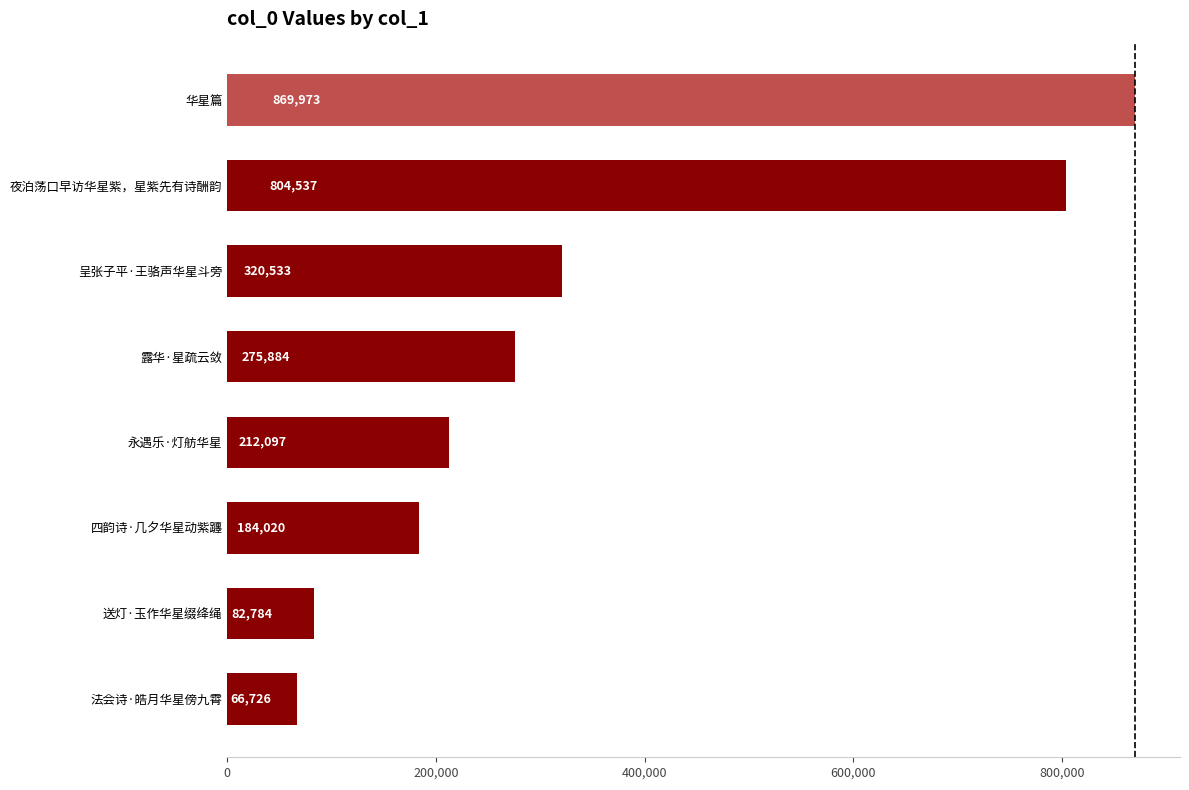

List the labels in order of value, smallest first.

法会诗·皓月华星傍九霄, 送灯·玉作华星缀绛绳, 四韵诗·几夕华星动紫躔, 永遇乐·灯舫华星, 露华·星疏云敛, 呈张子平·王骆声华星斗旁, 夜泊荡口早访华星紫，星紫先有诗酬韵, 华星篇